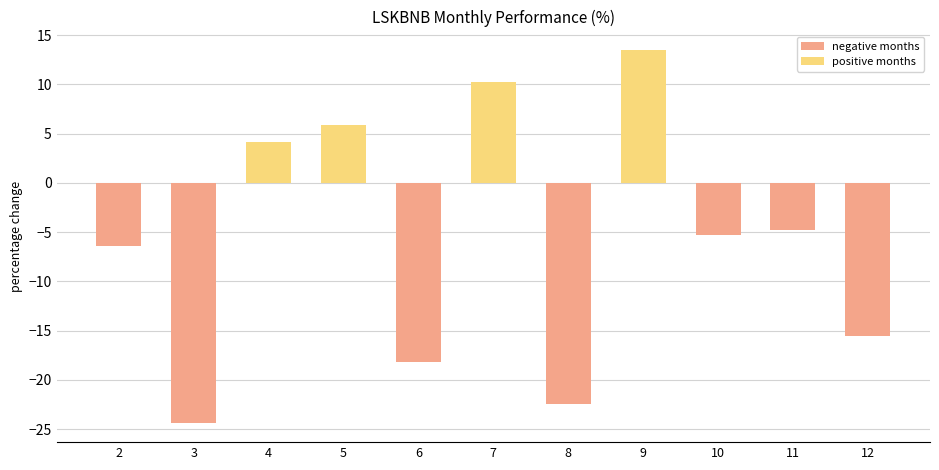

Is it true that the value at 5 is 5.9?

True